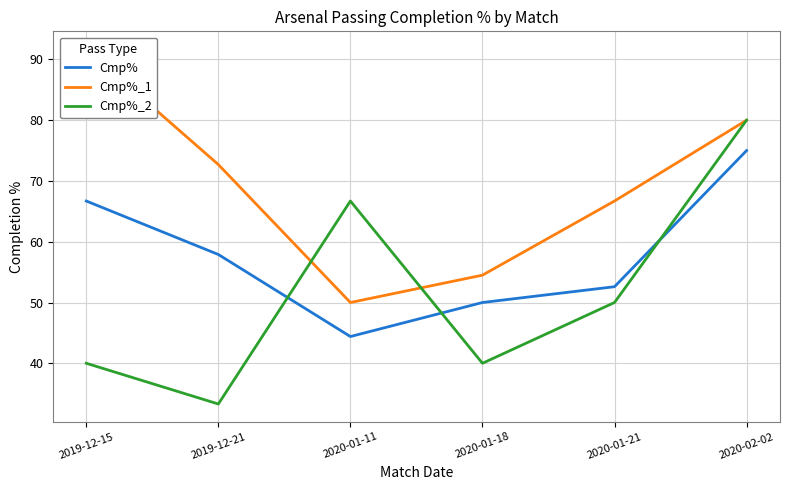

Rank the series by their maximum value, from lowest to highest.

Cmp%, Cmp%_2, Cmp%_1